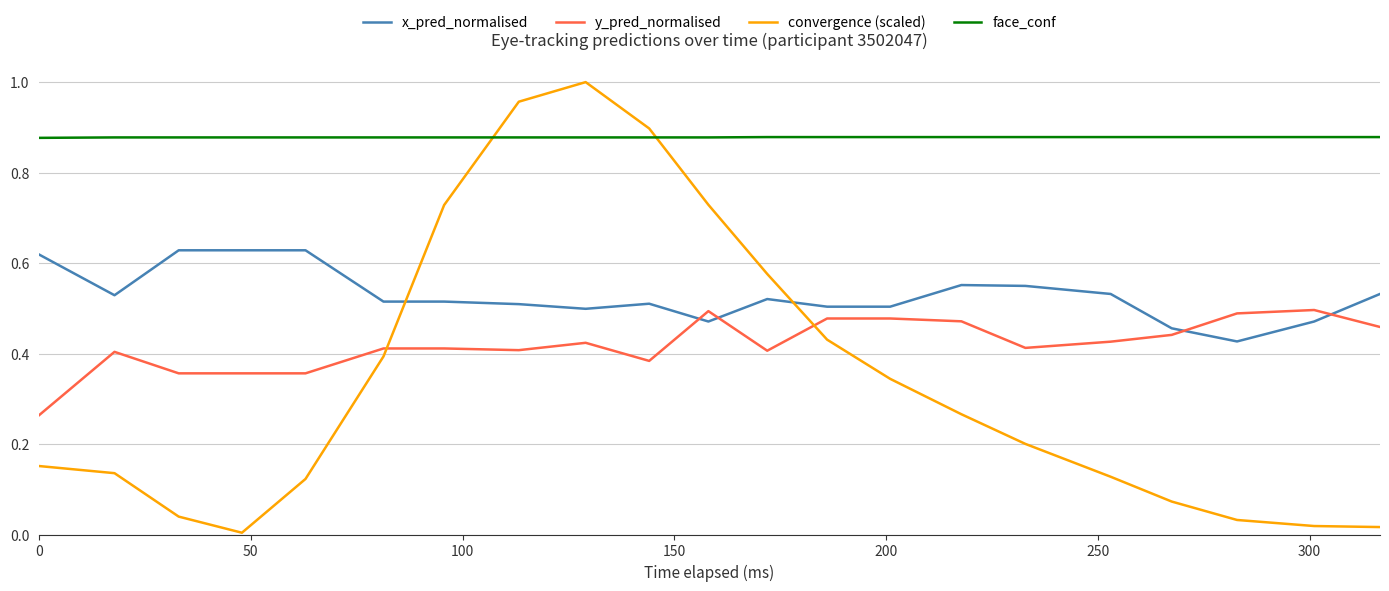

Rank the series by their maximum value, from lowest to highest.

y_pred_normalised, x_pred_normalised, face_conf, convergence (scaled)